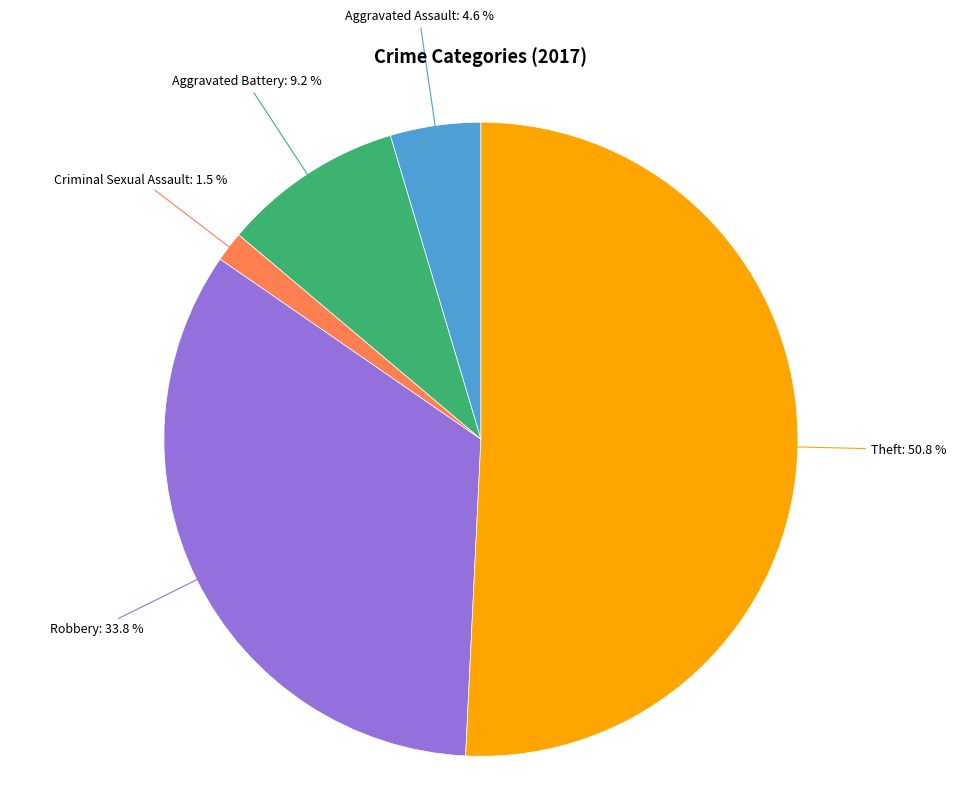

Does Theft represent more than half of the total?

Yes